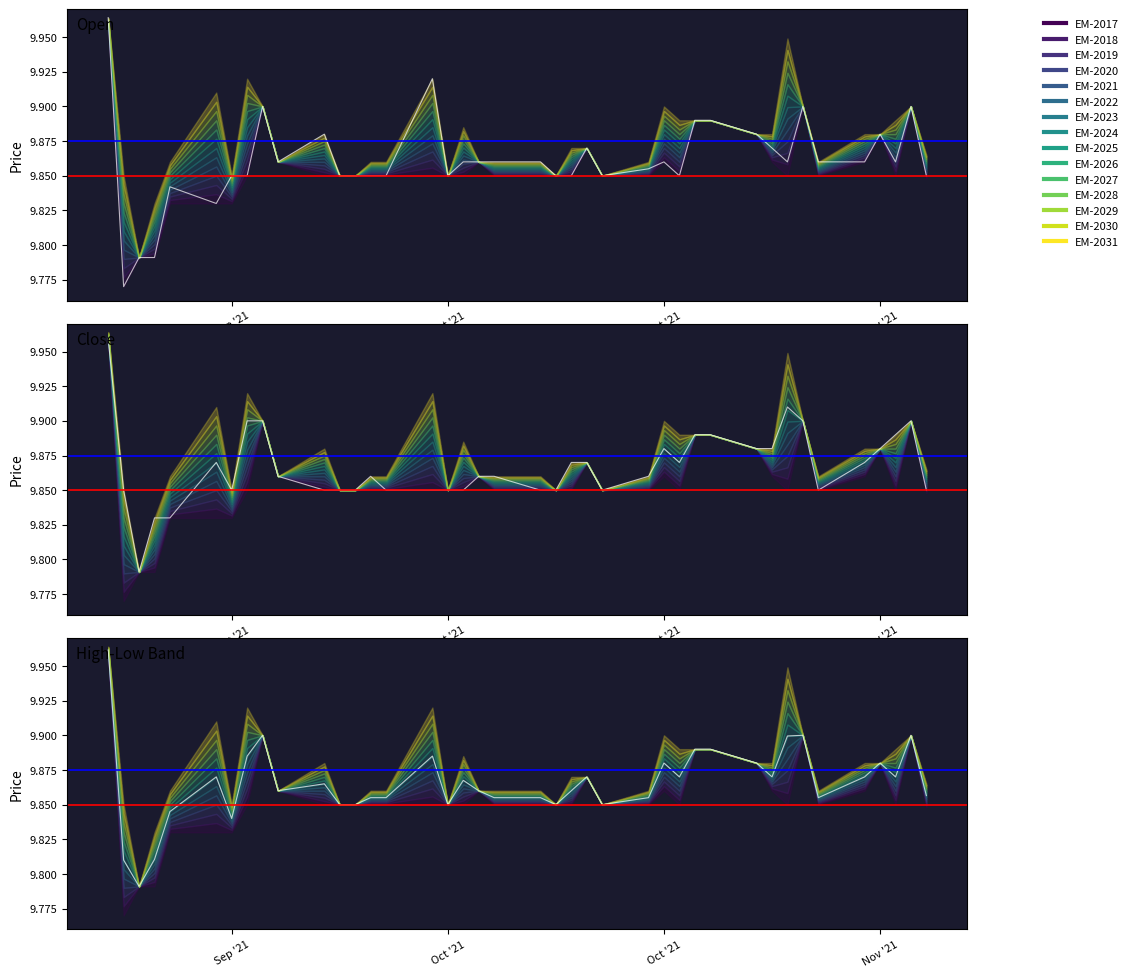

Reading left to right, transcribe all the data shown in this chart.

Open: 10.0	9.8	9.8	9.8	9.8	9.8	9.9	9.9	9.9	9.9	9.9	9.9	9.9	9.9	9.9	9.9	9.9	9.9	9.9	9.9	9.9	9.9	9.9	9.9	9.9	9.9	9.9	9.9	9.9	9.9	9.9	9.9	9.9	9.9	9.9	9.9	9.9	9.9	9.9	9.9
Close: 10.0	9.9	9.8	9.8	9.8	9.9	9.9	9.9	9.9	9.9	9.9	9.9	9.9	9.9	9.9	9.9	9.9	9.9	9.9	9.9	9.9	9.9	9.9	9.9	9.9	9.9	9.9	9.9	9.9	9.9	9.9	9.9	9.9	9.9	9.9	9.9	9.9	9.9	9.9	9.9
High-Low Band: 10.0	9.8	9.8	9.8	9.8	9.9	9.8	9.9	9.9	9.9	9.9	9.9	9.9	9.9	9.9	9.9	9.9	9.9	9.9	9.9	9.9	9.9	9.9	9.9	9.9	9.9	9.9	9.9	9.9	9.9	9.9	9.9	9.9	9.9	9.9	9.9	9.9	9.9	9.9	9.9